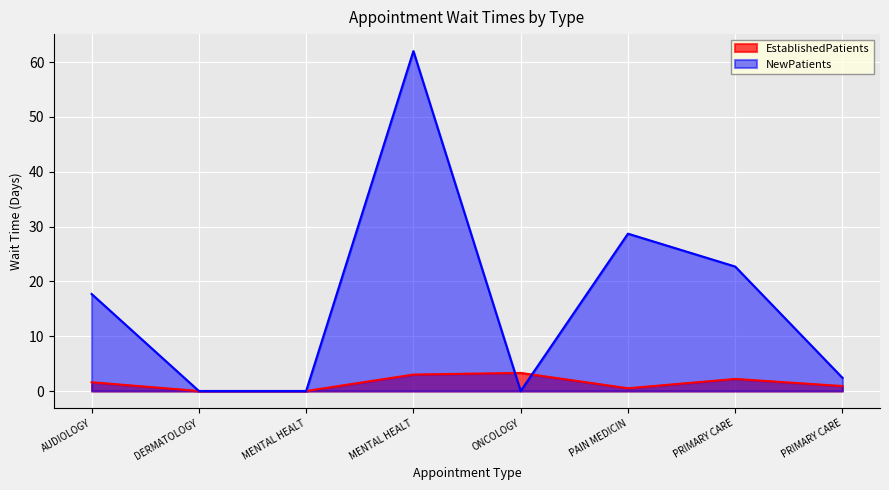

What is the difference between the NewPatients values at AUDIOLOGY and PRIMARY CARE?

15.3